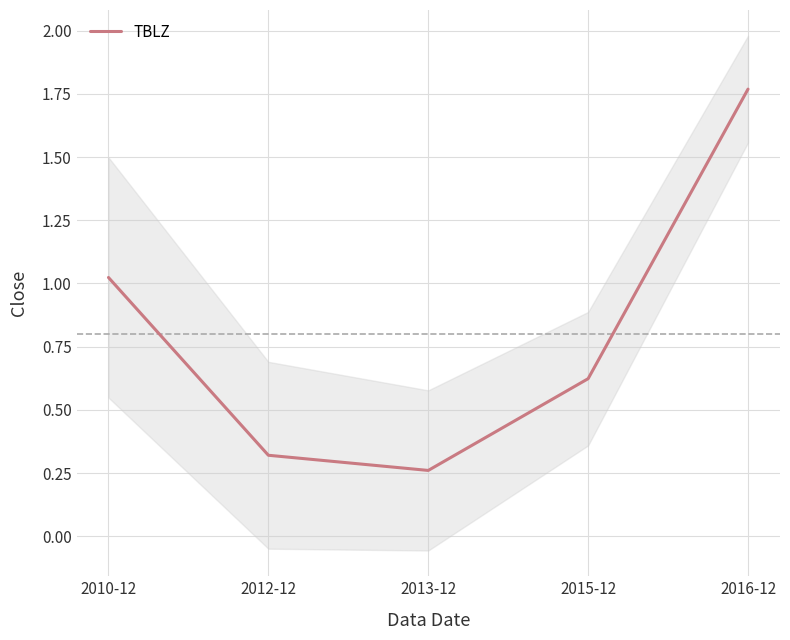

Does the chart have visible grid lines?

Yes